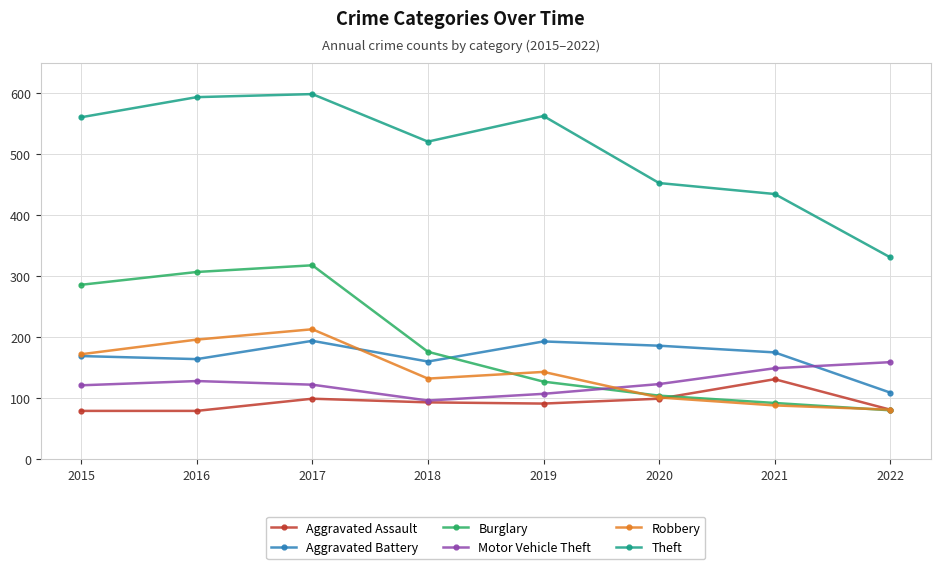

How many interior local valleys does the Theft series have?

1